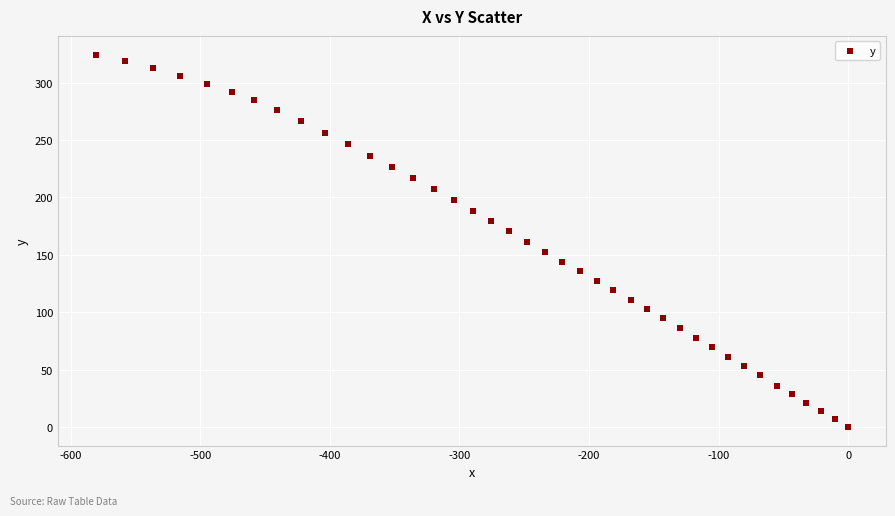

What is the range of X values (max minus min)?

580.7